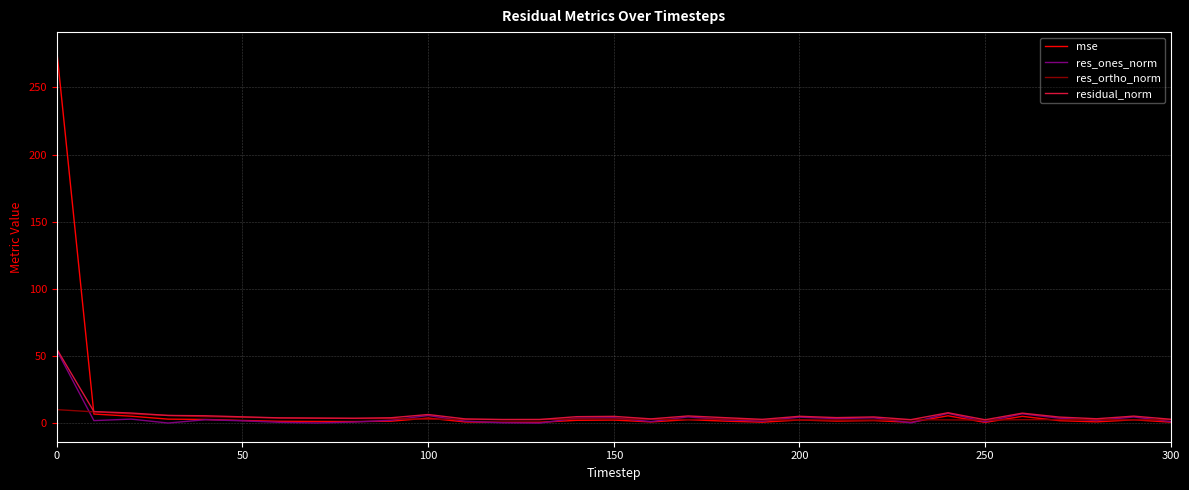

What is the maximum value shown in the chart?

277.3